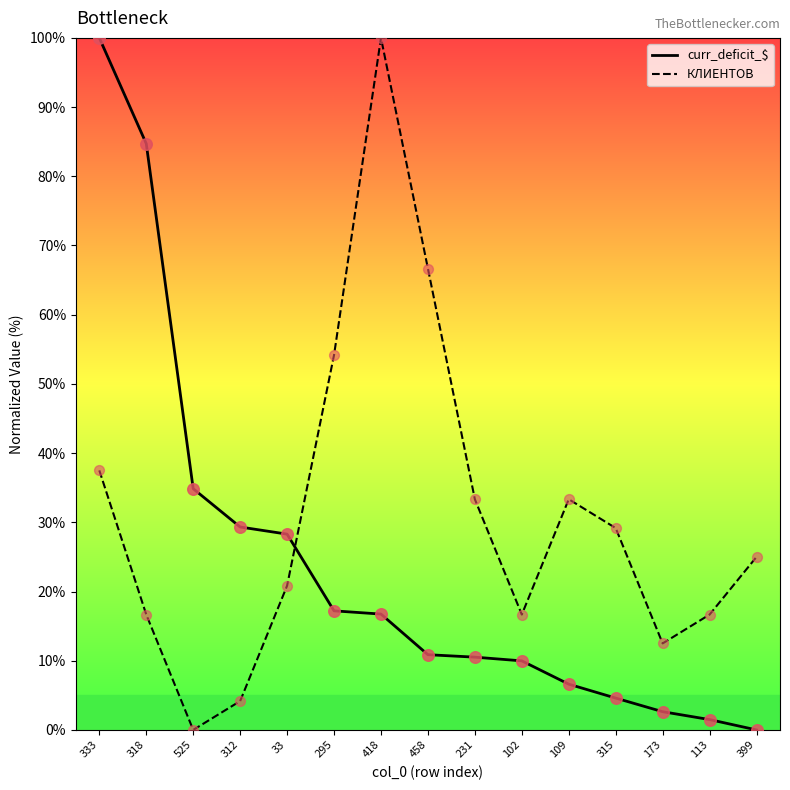

At which category is the sum across all series the highest?

333